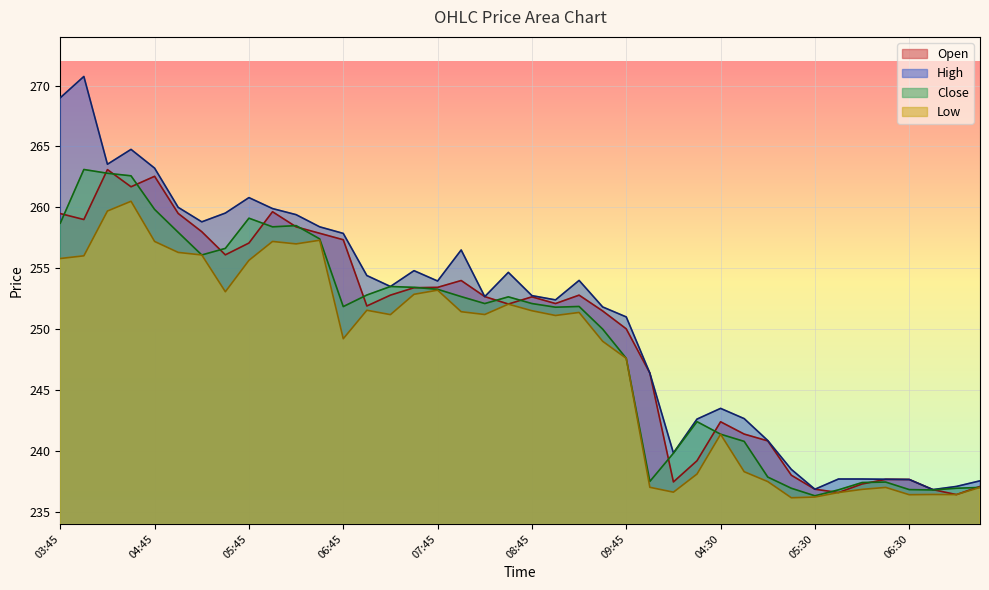

What is the difference between the maximum and minimum values in the Low series?

24.4